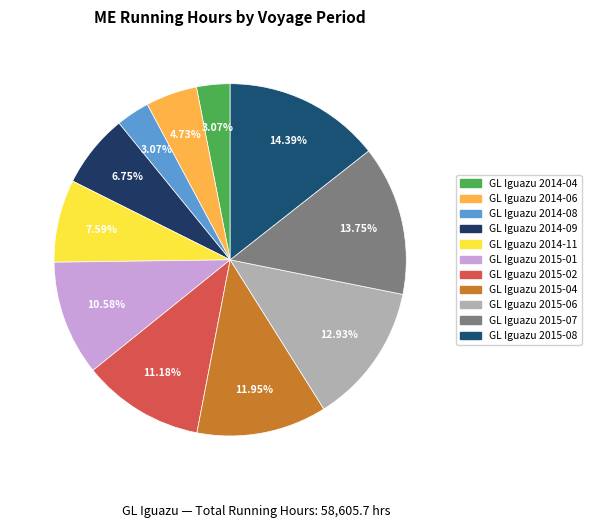

What is the total percentage of GL Iguazu 2014-04 and GL Iguazu 2015-08?

17.5%